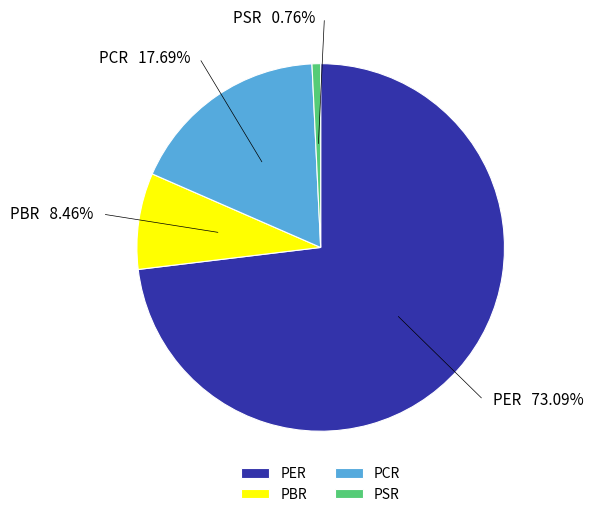

What percentage do PER and PBR together represent?

81.6%